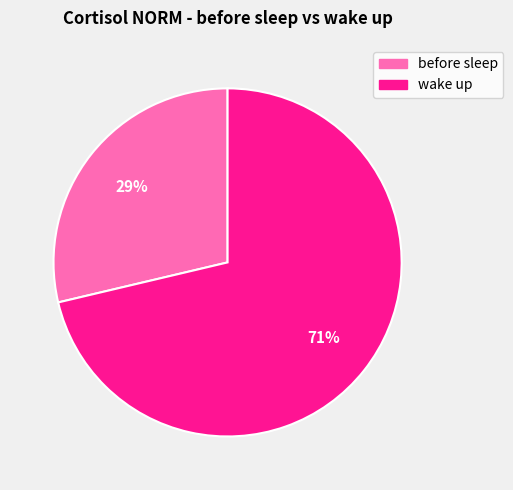

To the nearest percent, what percentage of the pie is wake up?

71%